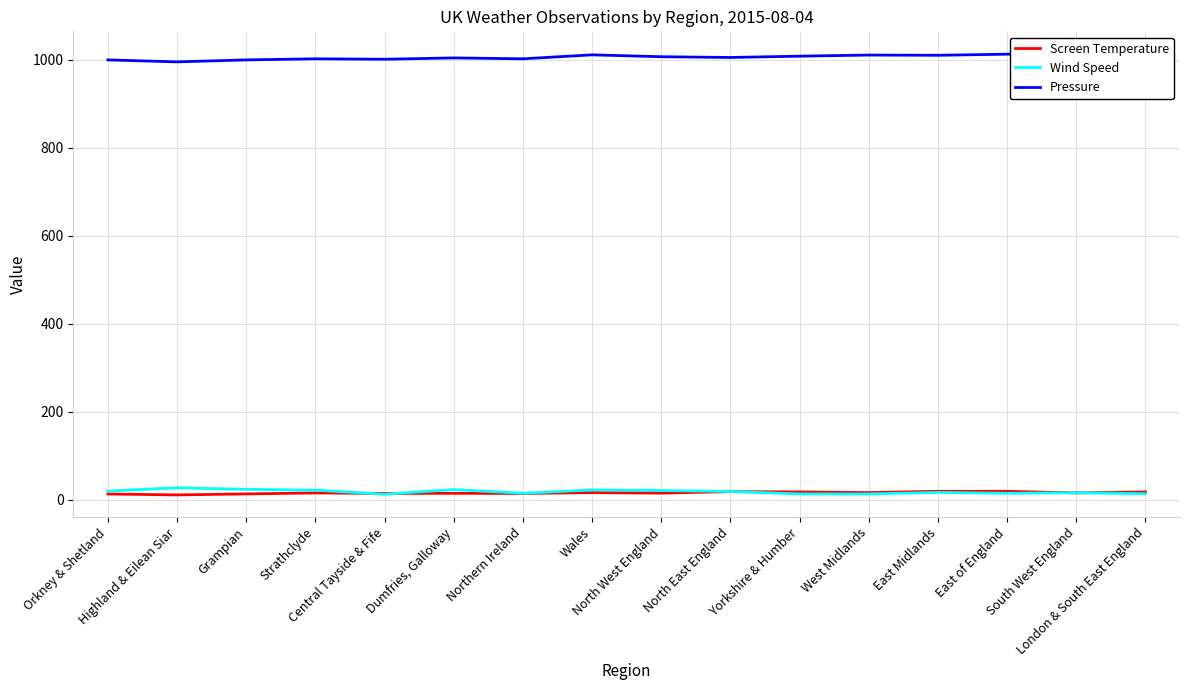

What is the total value across all series at Grampian?

1037.1